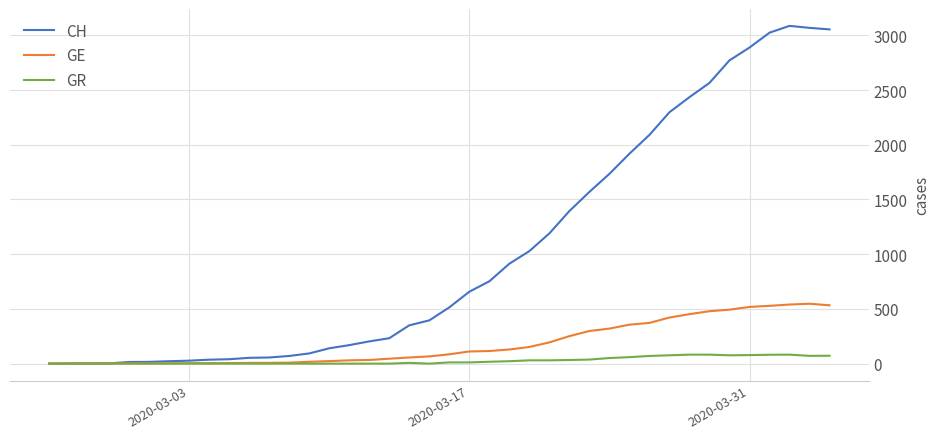

How many lines are shown in the chart?

3